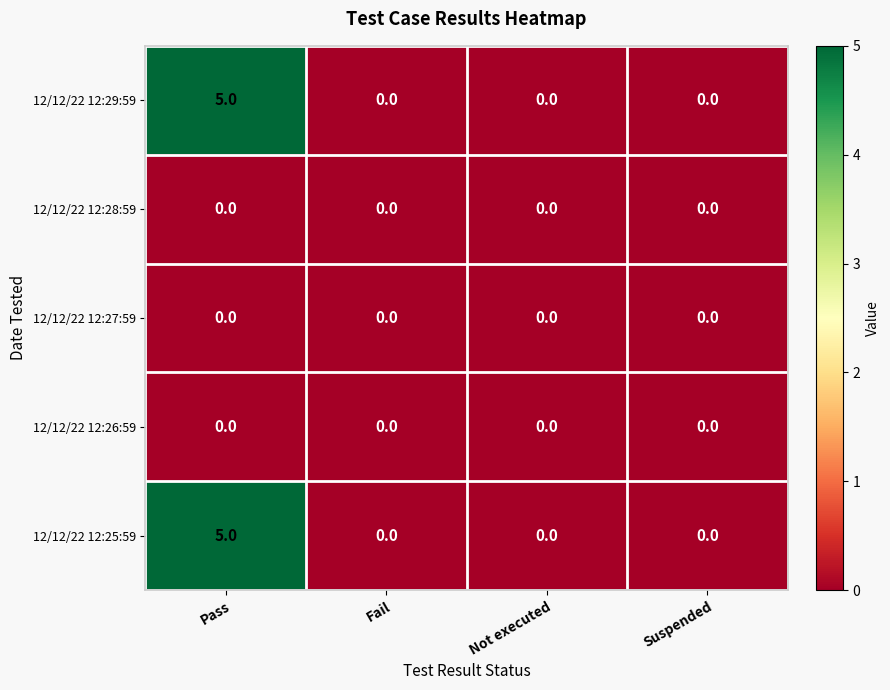

What is the spread (max minus min) of values at Pass?

5